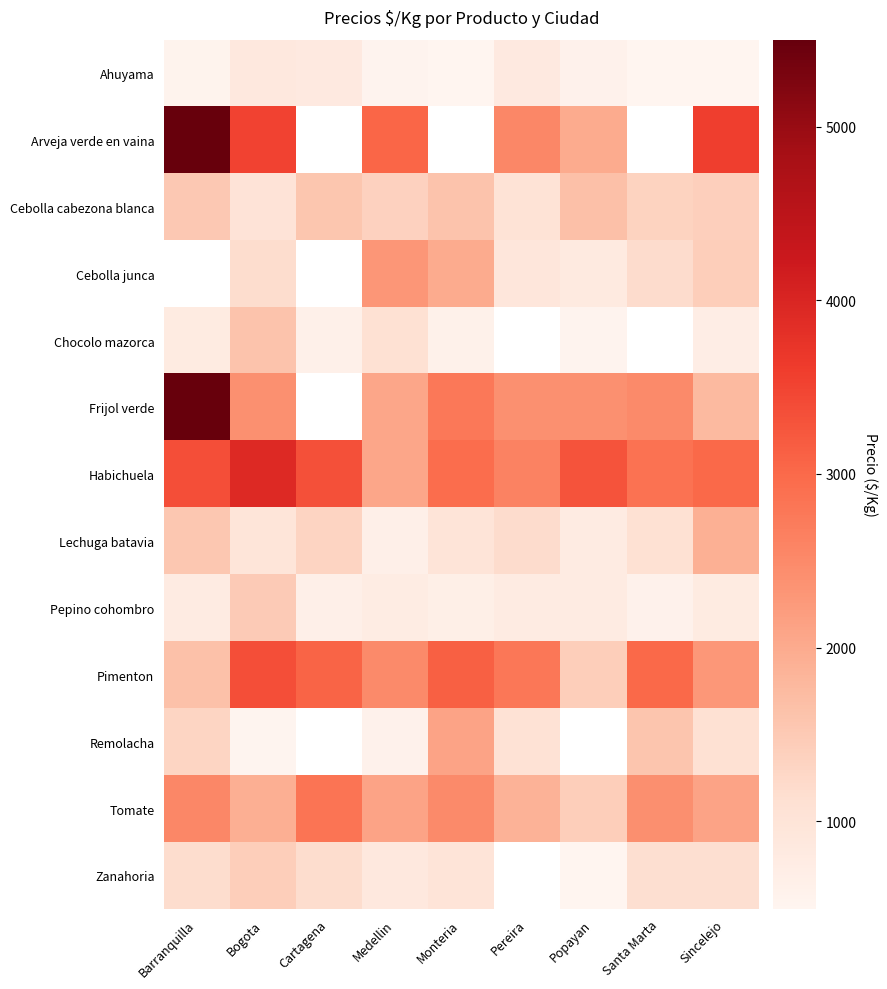

How many categories are shown in the chart?

9